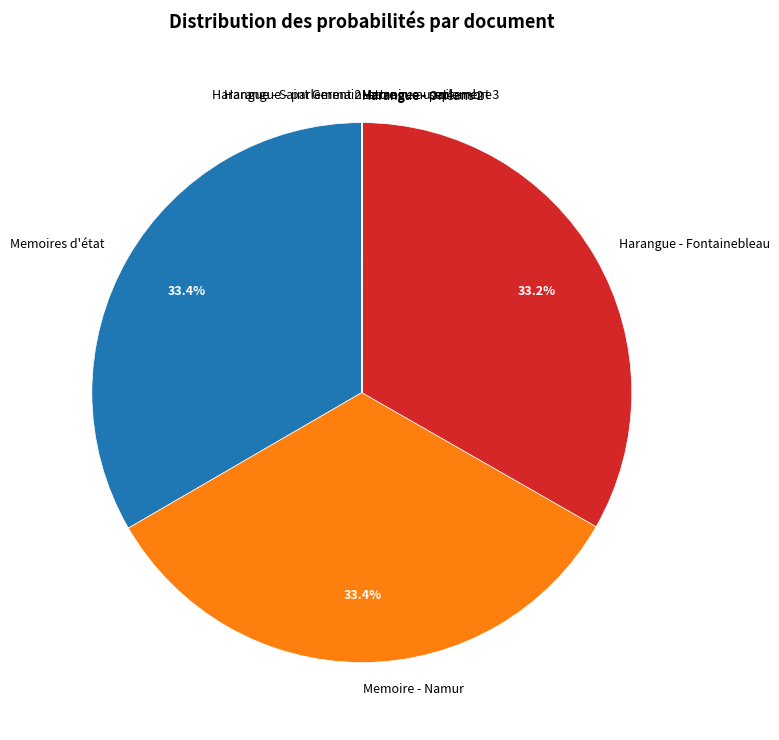

What portion of the pie excludes Memoires d'état?

66.6%